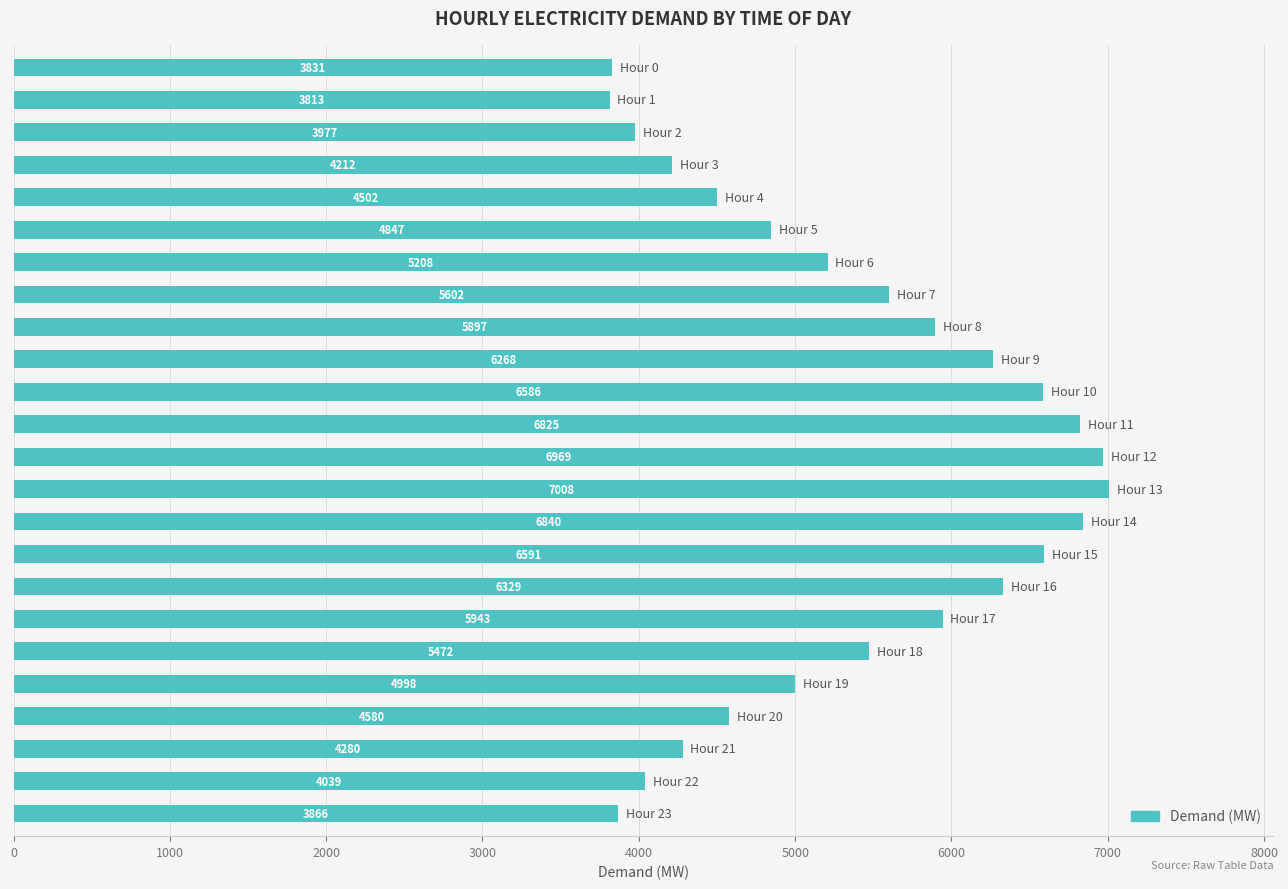

What is the difference between the maximum and second lowest values?

3177